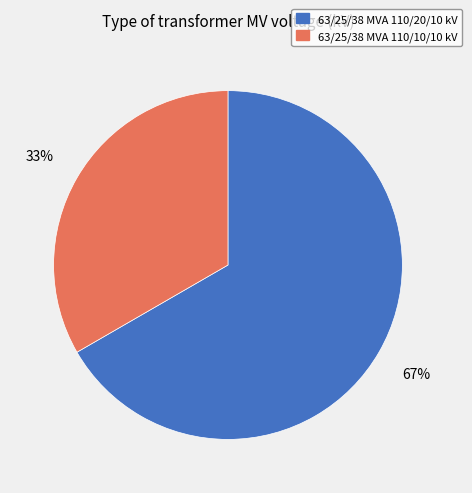

To the nearest percent, what percentage of the pie is 63/25/38 MVA 110/20/10 kV?

67%